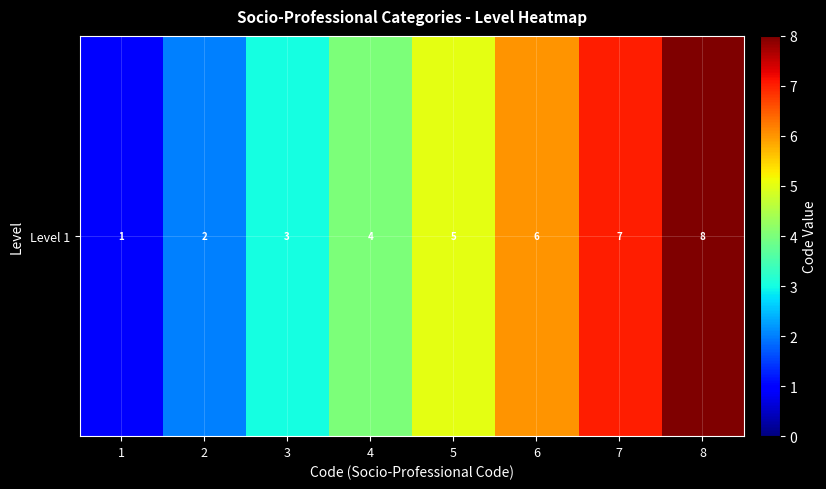

Count the values in the range 3 to 7.

5